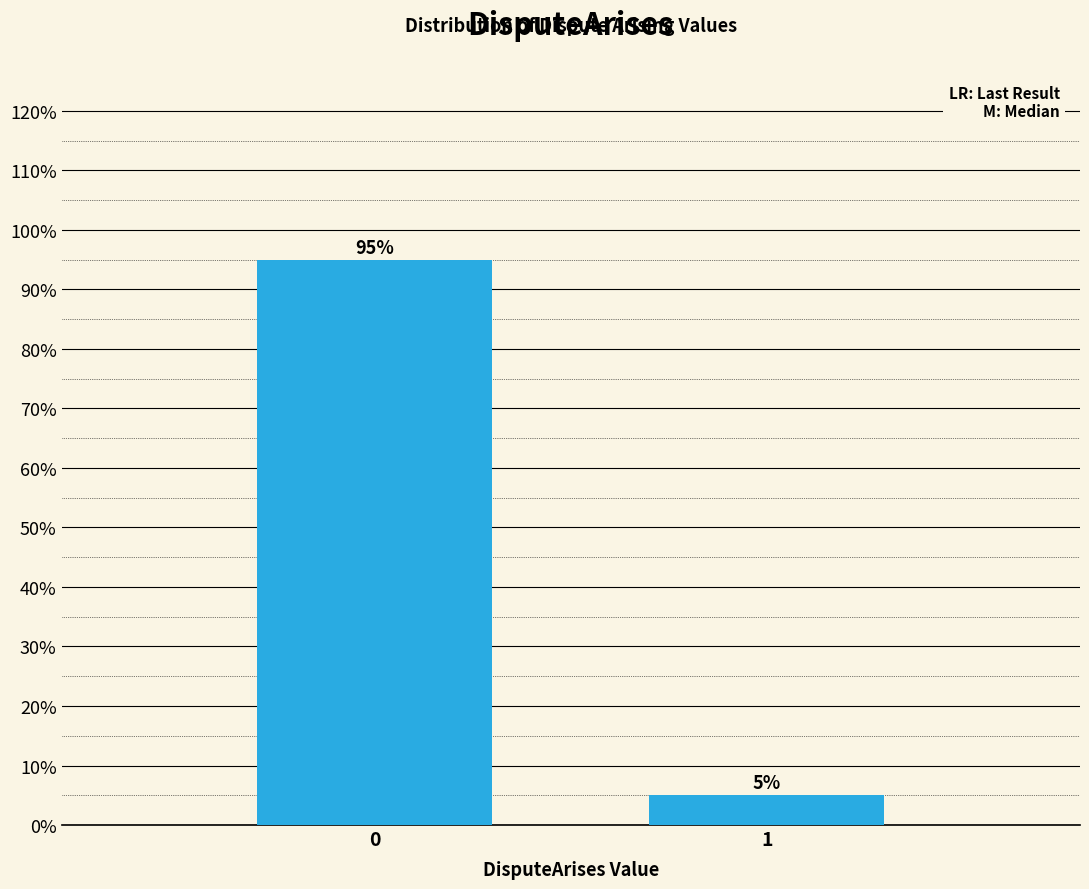

Reading left to right, list all the values displayed in this chart.

0=95	1=5